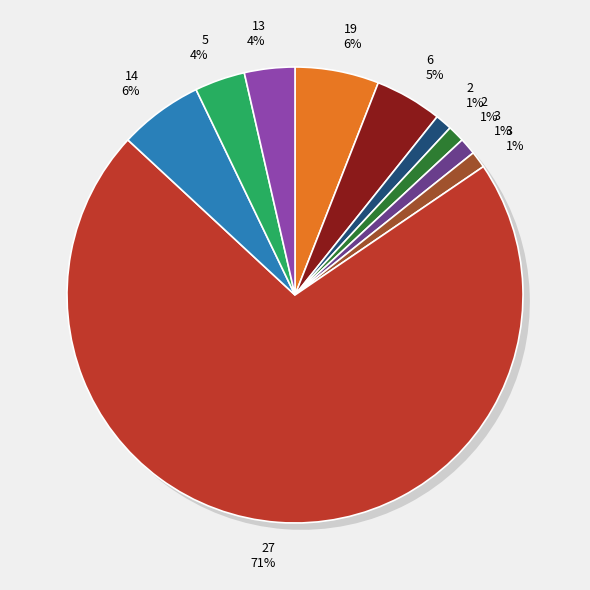

Count the number of slices in the pie.

10